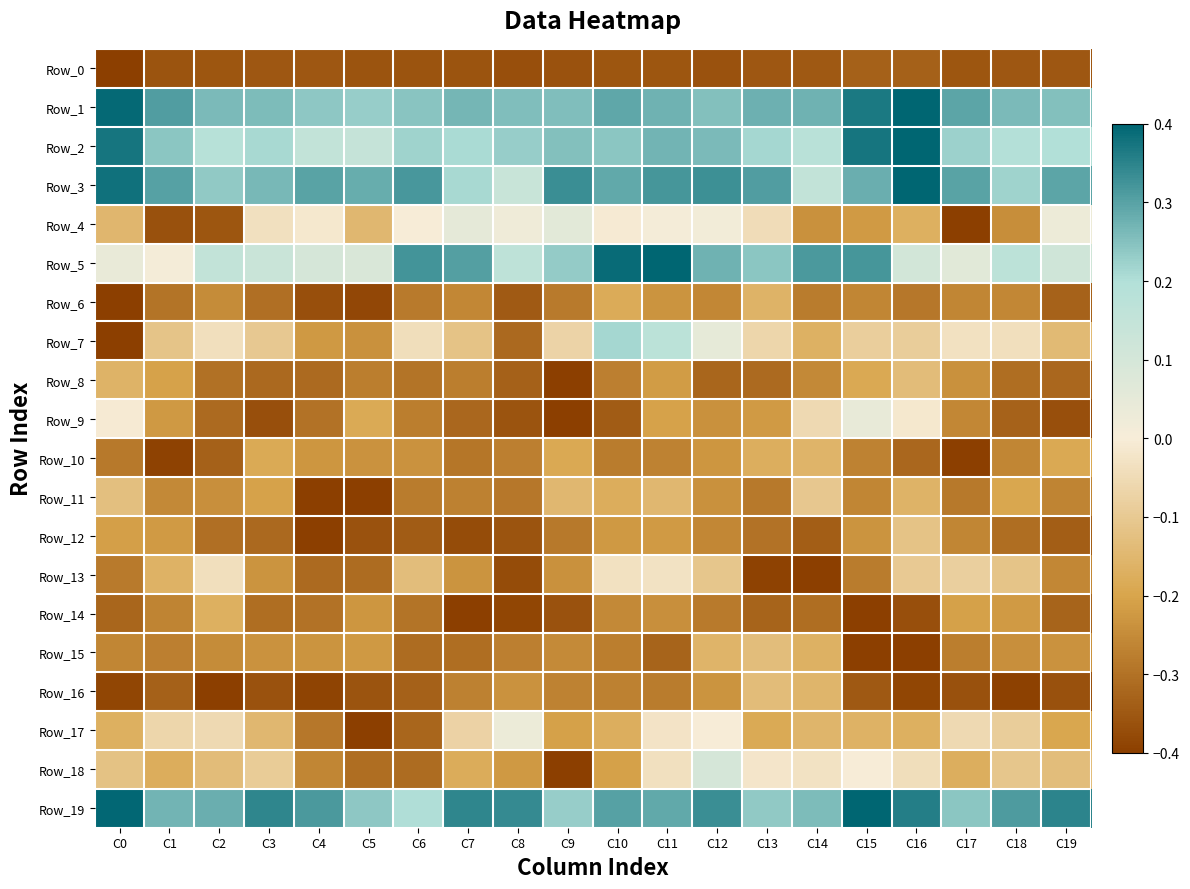

Which has a higher value, C7 or C19?

C19